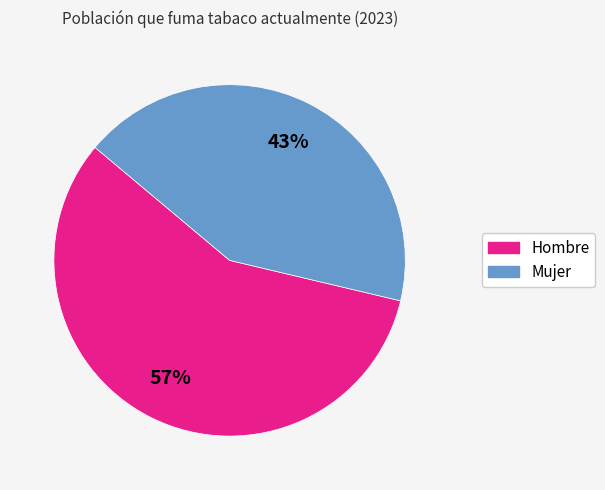

Combined, do Hombre and Mujer account for over 50%?

Yes